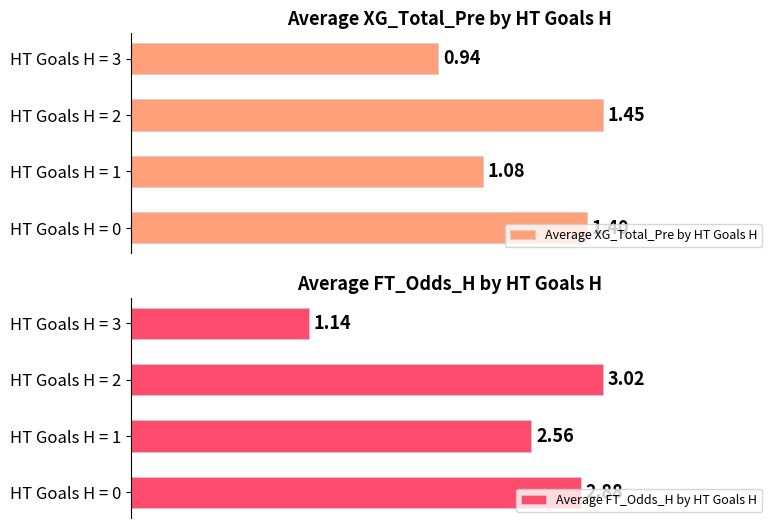

What are all the series names shown in the legend?

Average XG_Total_Pre by HT Goals H, Average FT_Odds_H by HT Goals H